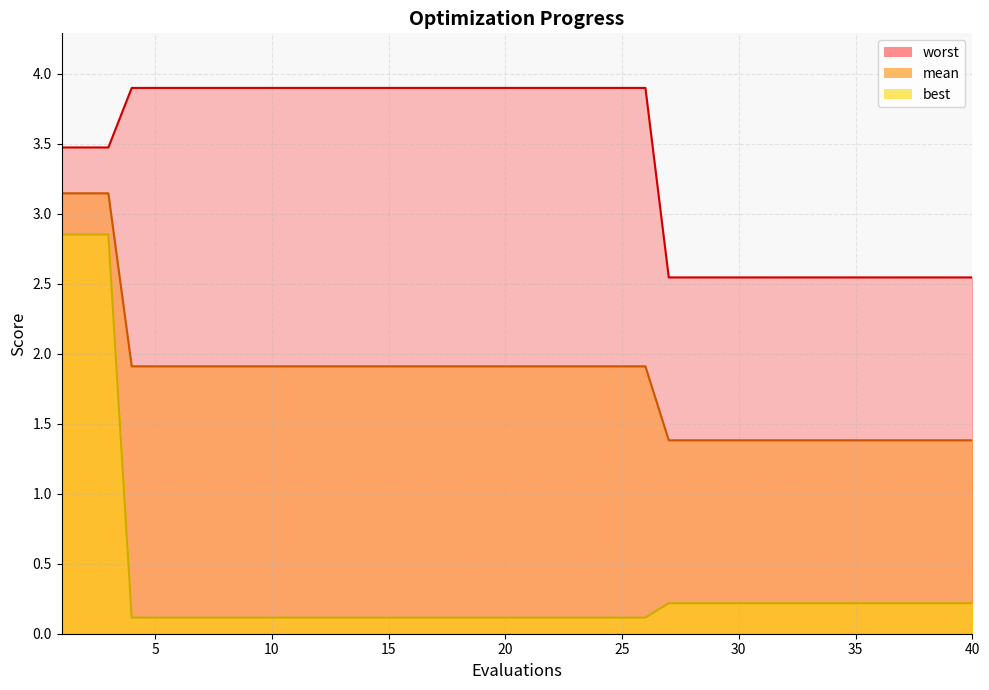

Rank the series by their maximum value, from lowest to highest.

best, mean, worst